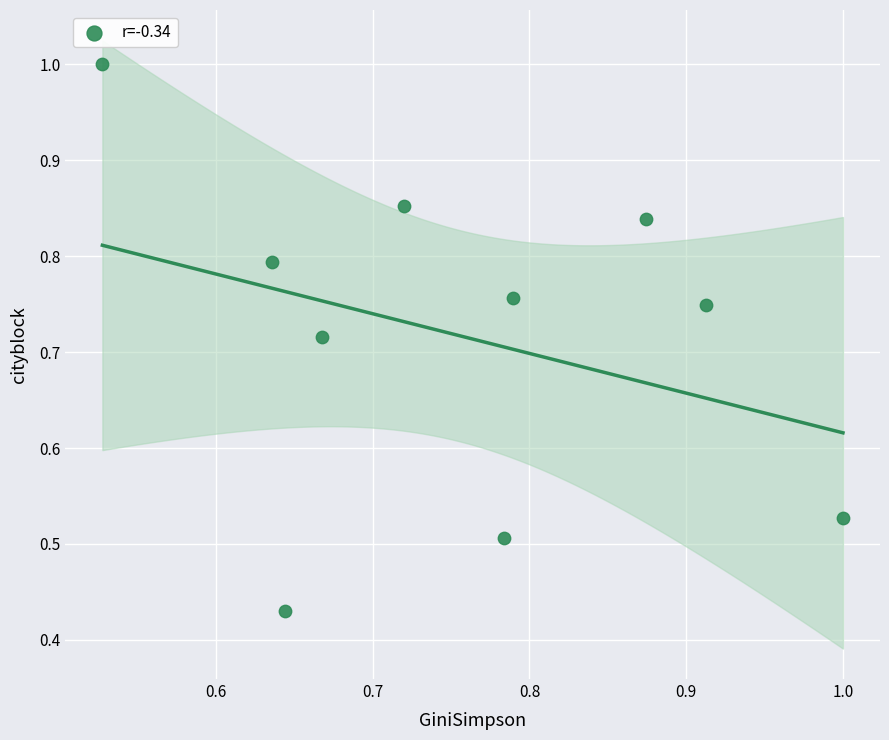

What is the range of Y values (max minus min)?

0.6